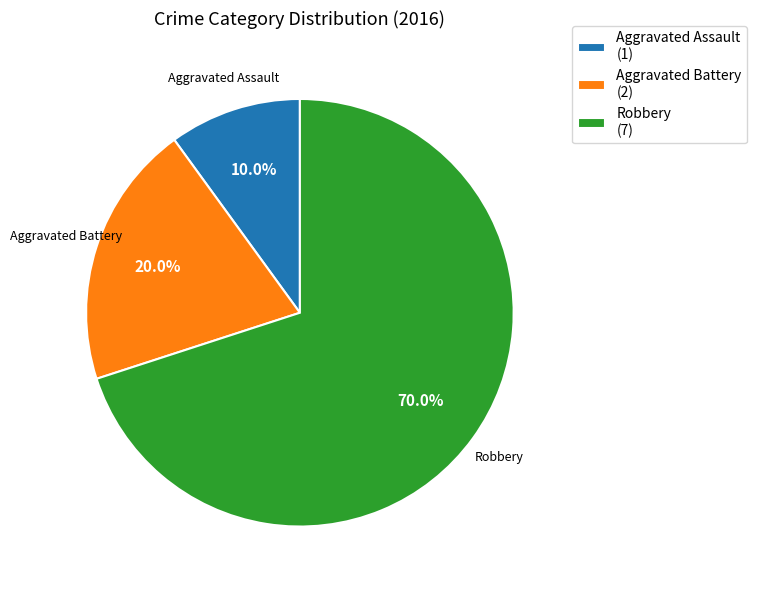

Is there any slice that represents more than half of the pie?

Yes